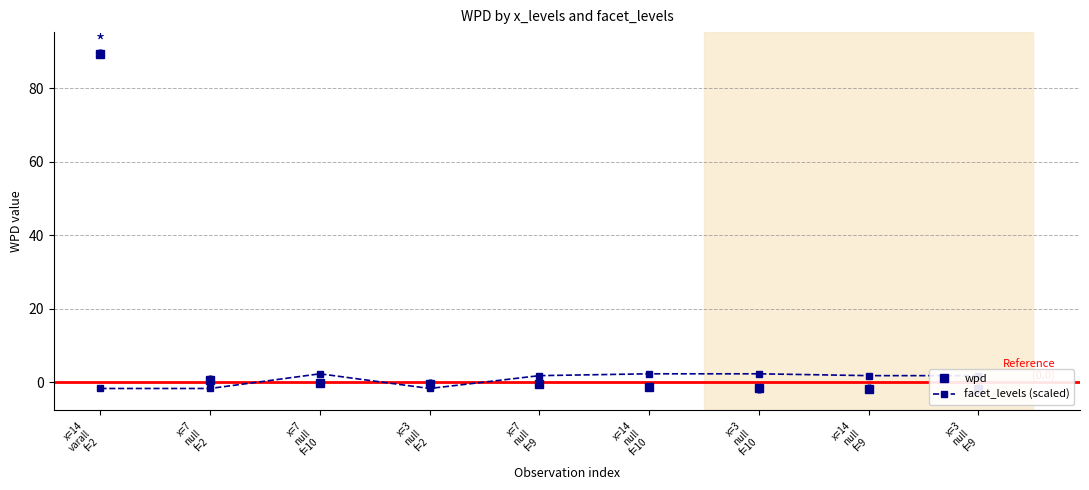

How many lines are shown in the chart?

2